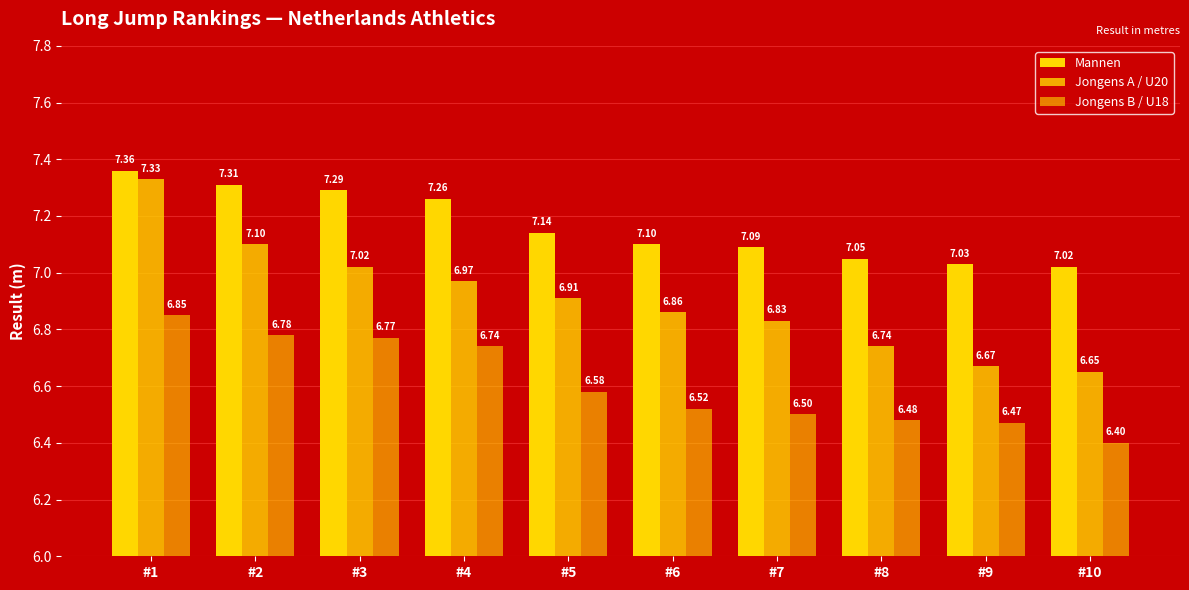

What is the difference between the Jongens B / U18 values at #5 and #6?

0.1